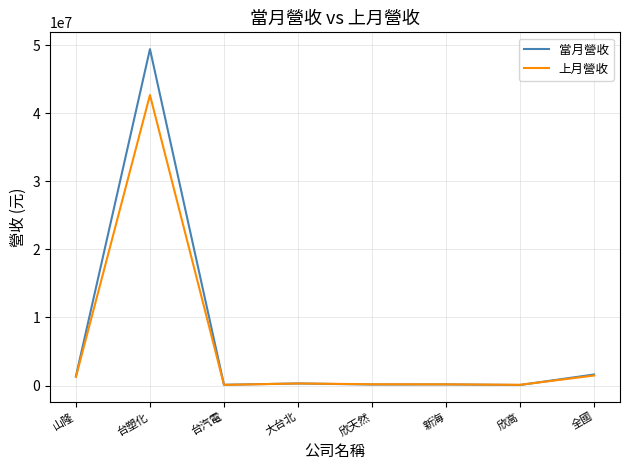

Read the 上月營收 value at 全國.

1468666